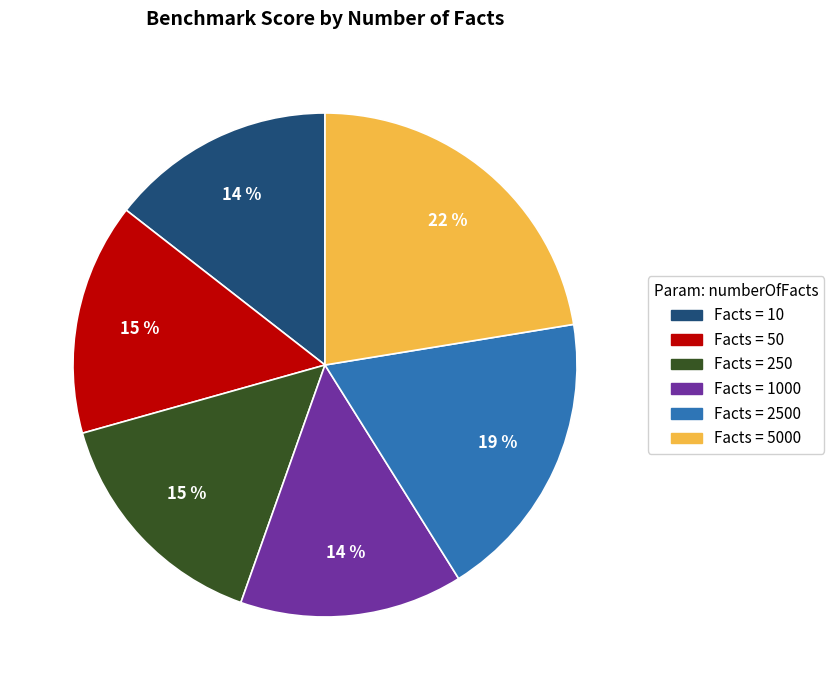

Count the number of slices in the pie.

6